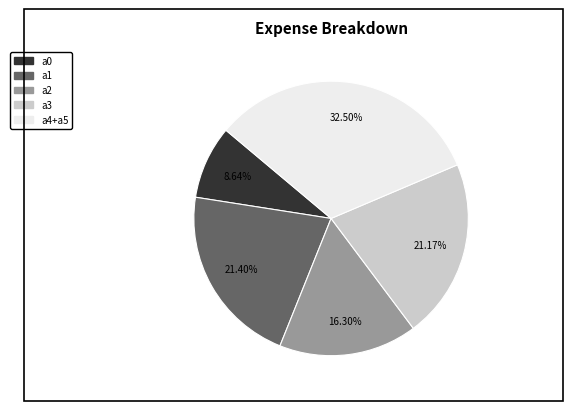

Does any single category account for the majority?

No